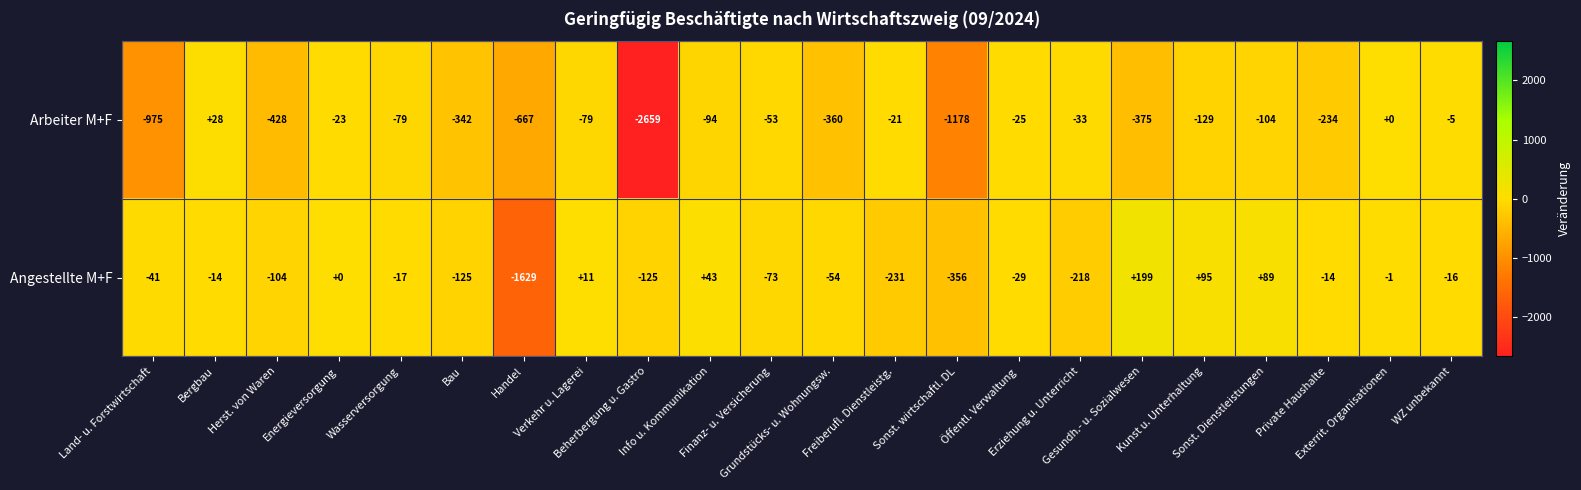

Which series has the largest range (max minus min)?

Arbeiter M+F